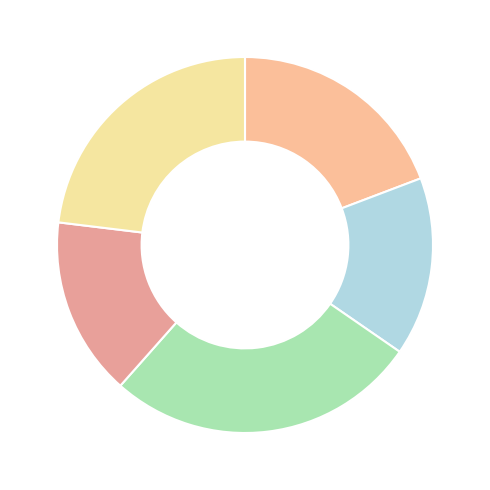

Count the number of slices in the pie.

5